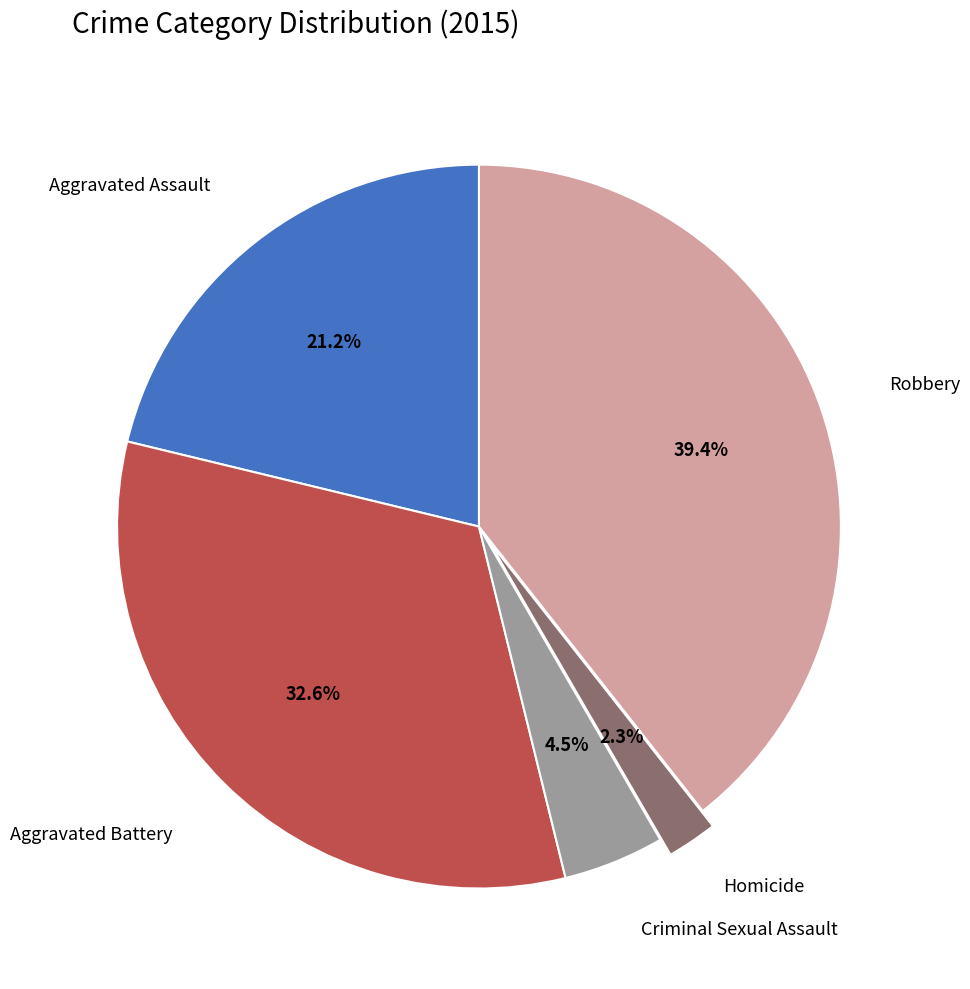

Rank the categories by value from highest to lowest.

Robbery, Aggravated Battery, Aggravated Assault, Criminal Sexual Assault, Homicide